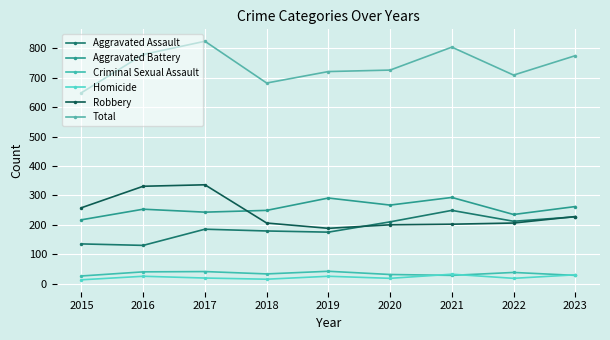

List the series in order of their peak value, lowest first.

Homicide, Criminal Sexual Assault, Aggravated Assault, Aggravated Battery, Robbery, Total